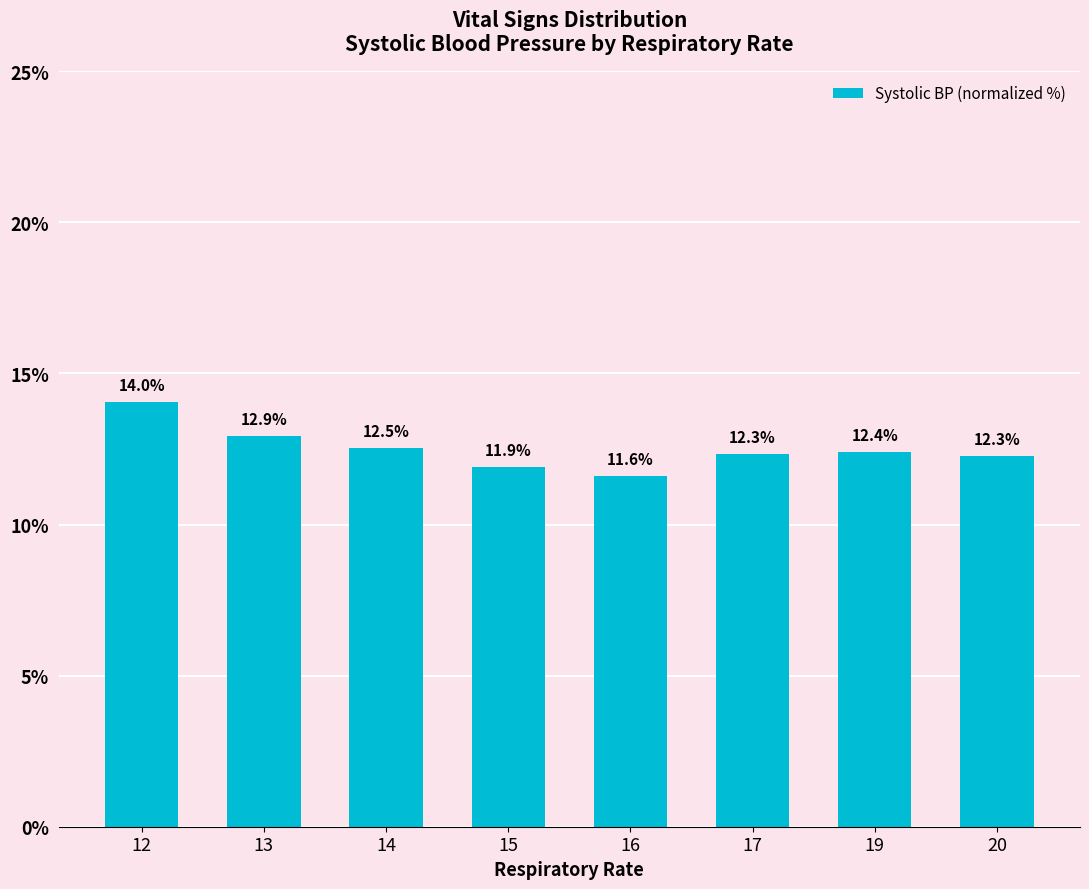

Reading left to right, list all the values displayed in this chart.

12=14.0	13=12.9	14=12.5	15=11.9	16=11.6	17=12.3	19=12.4	20=12.3